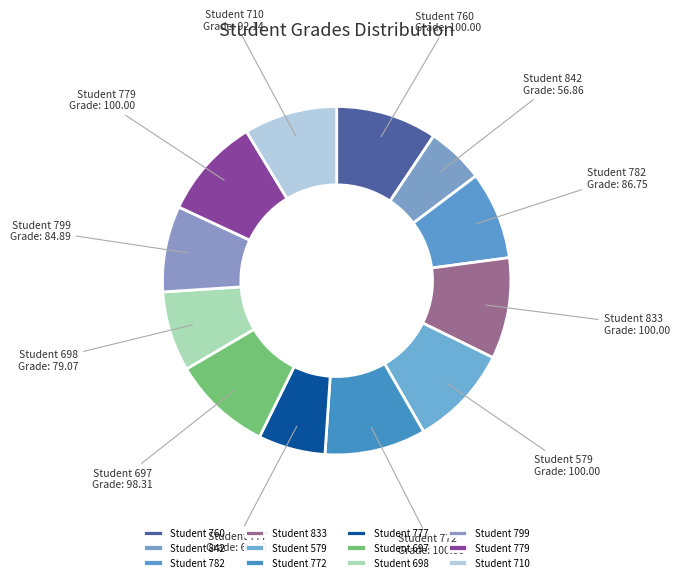

The Student 842 slice represents 1% of the pie. True or false?

False